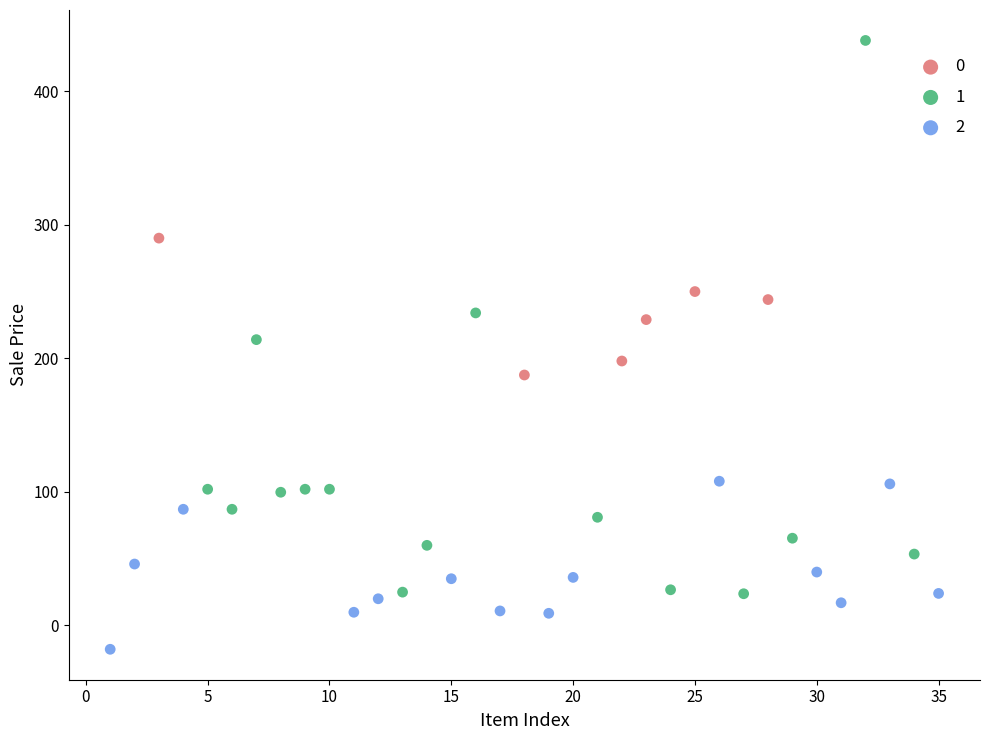

What are all the series names shown in the legend?

0, 1, 2